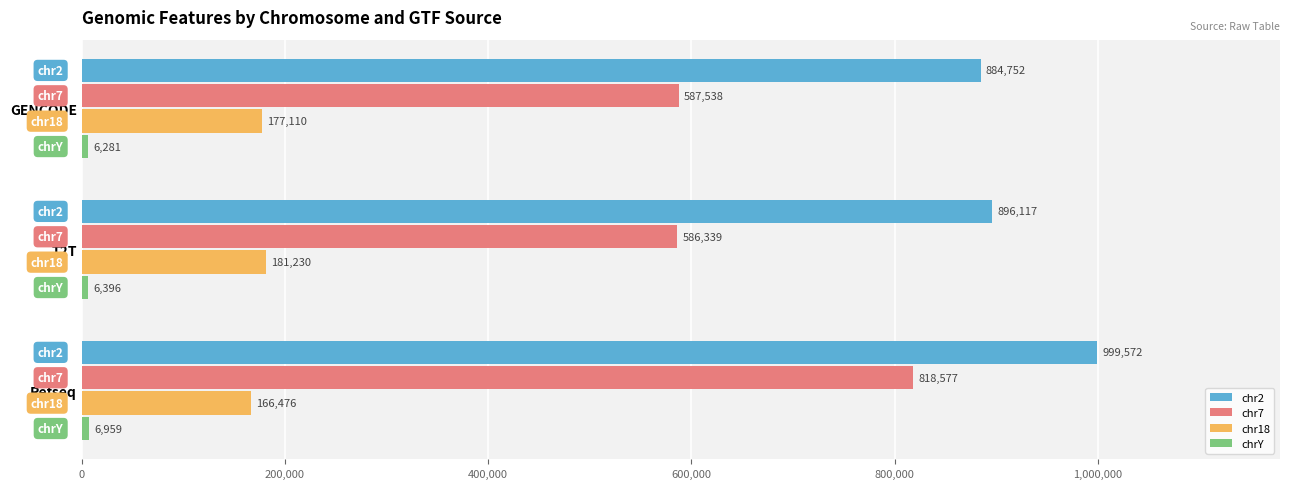

What is the sum of all chr18 values?

524816